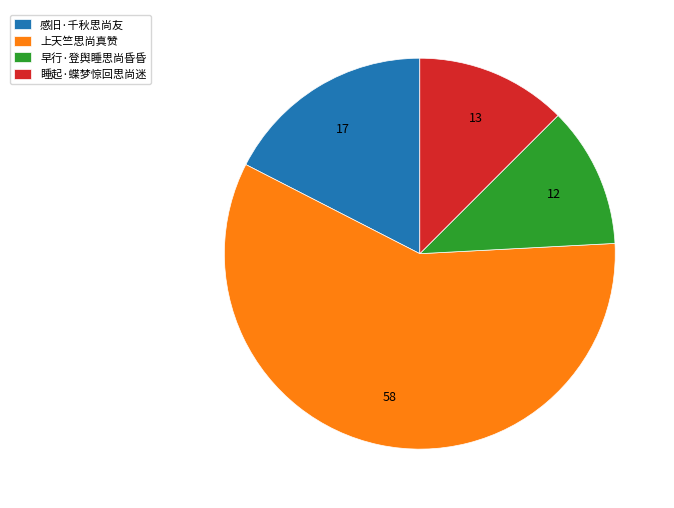

Does any single category account for the majority?

Yes